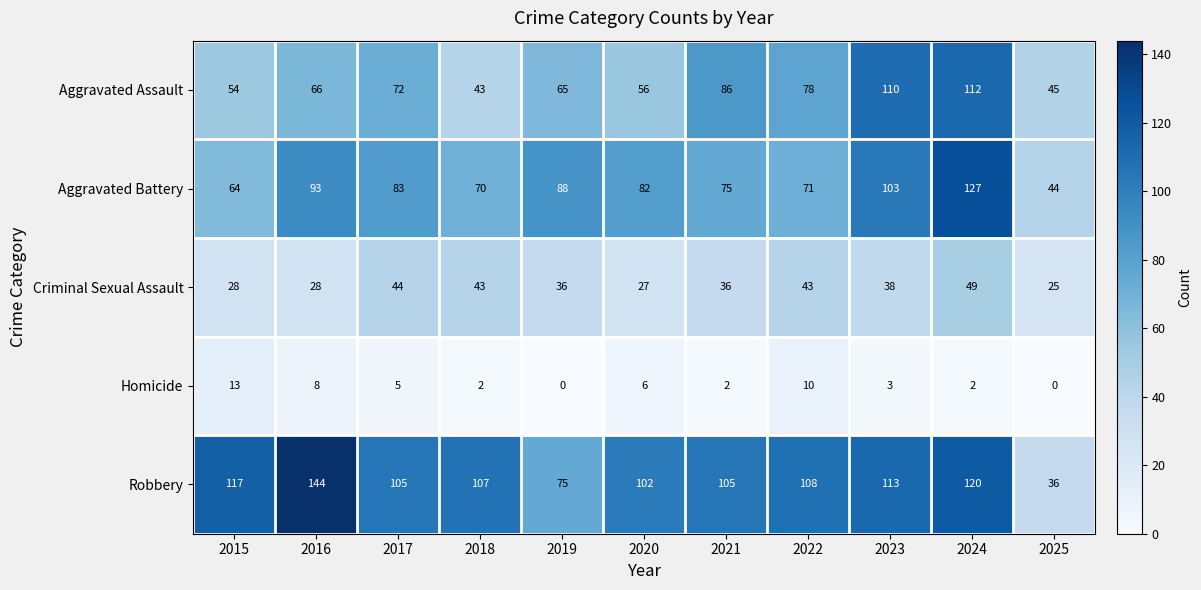

What is the difference between the Robbery values at 2020 and 2022?

6